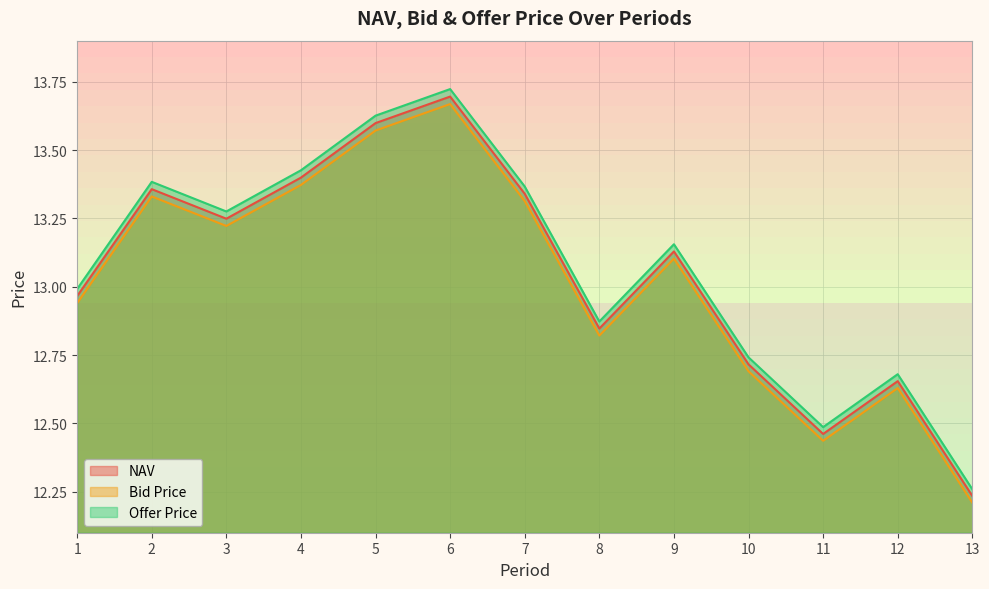

List the labels in order of Offer Price value, smallest first.

13, 11, 12, 10, 8, 1, 9, 3, 7, 2, 4, 5, 6